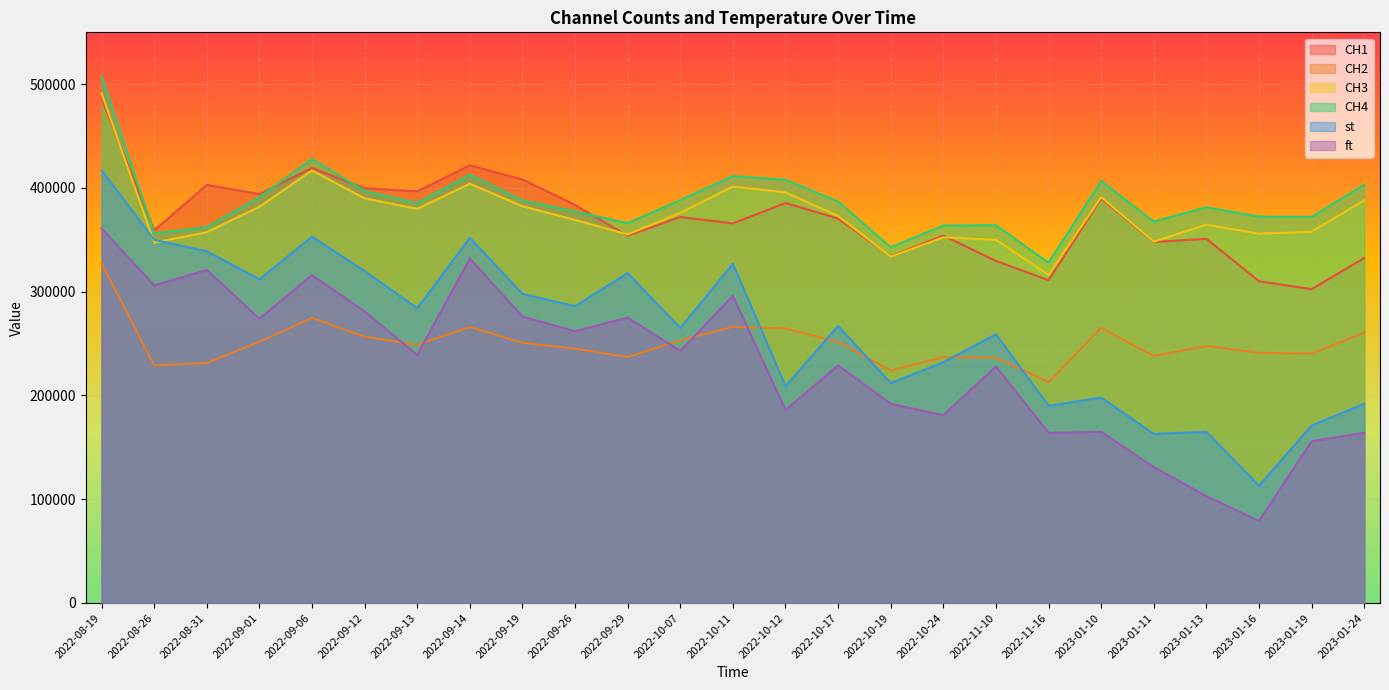

Reading left to right, list all the values displayed in this chart.

CH1: 486192	359048	402982	394155	419264	399838	396782	421877	408256	383684	353938	371998	365878	385495	370540	334109	354124	329642	311115	389722	347942	350996	310148	302498	332387
CH2: 327174	228981	231313	251781	274774	256679	248878	266052	250735	245094	237134	253105	266238	264610	251659	224051	237063	236468	212957	265196	238076	247716	241105	240340	260532
CH3: 491297	347343	357355	381888	416797	390000	379836	404063	382410	369173	355223	375947	401396	395690	372937	333842	352398	349966	316214	391070	348278	364571	355905	357744	388042
CH4: 507710	356428	361985	391181	427912	397135	385413	412784	387954	377427	366019	388343	411424	407881	386948	342857	363799	364158	327960	406595	367590	381413	372399	372147	403108
st: 417000	350000	339000	312000	353000	320000	284000	352000	298000	286000	318000	265000	327000	209000	267000	212000	232000	259000	190000	198000	163000	165000	113000	171000	192000
ft: 361000	306000	321000	274000	316000	281000	239000	332000	276000	262000	275000	243000	296000	186000	229000	192000	181000	228000	164000	165000	131000	103000	79000	156000	164000